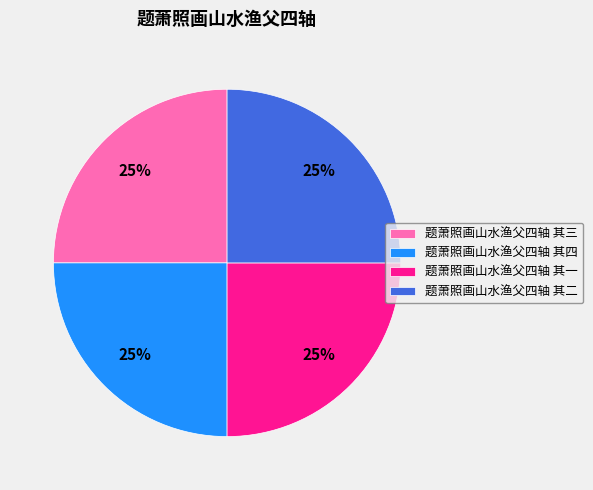

Count the number of slices in the pie.

4